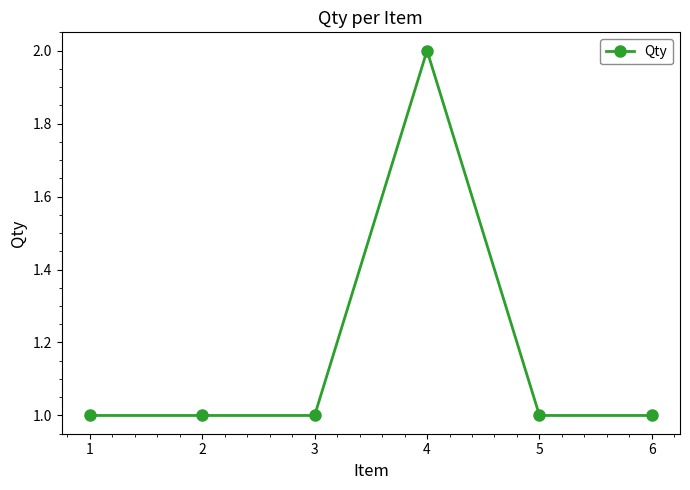

Reading left to right, extract all data points from this chart.

1	1	1	2	1	1